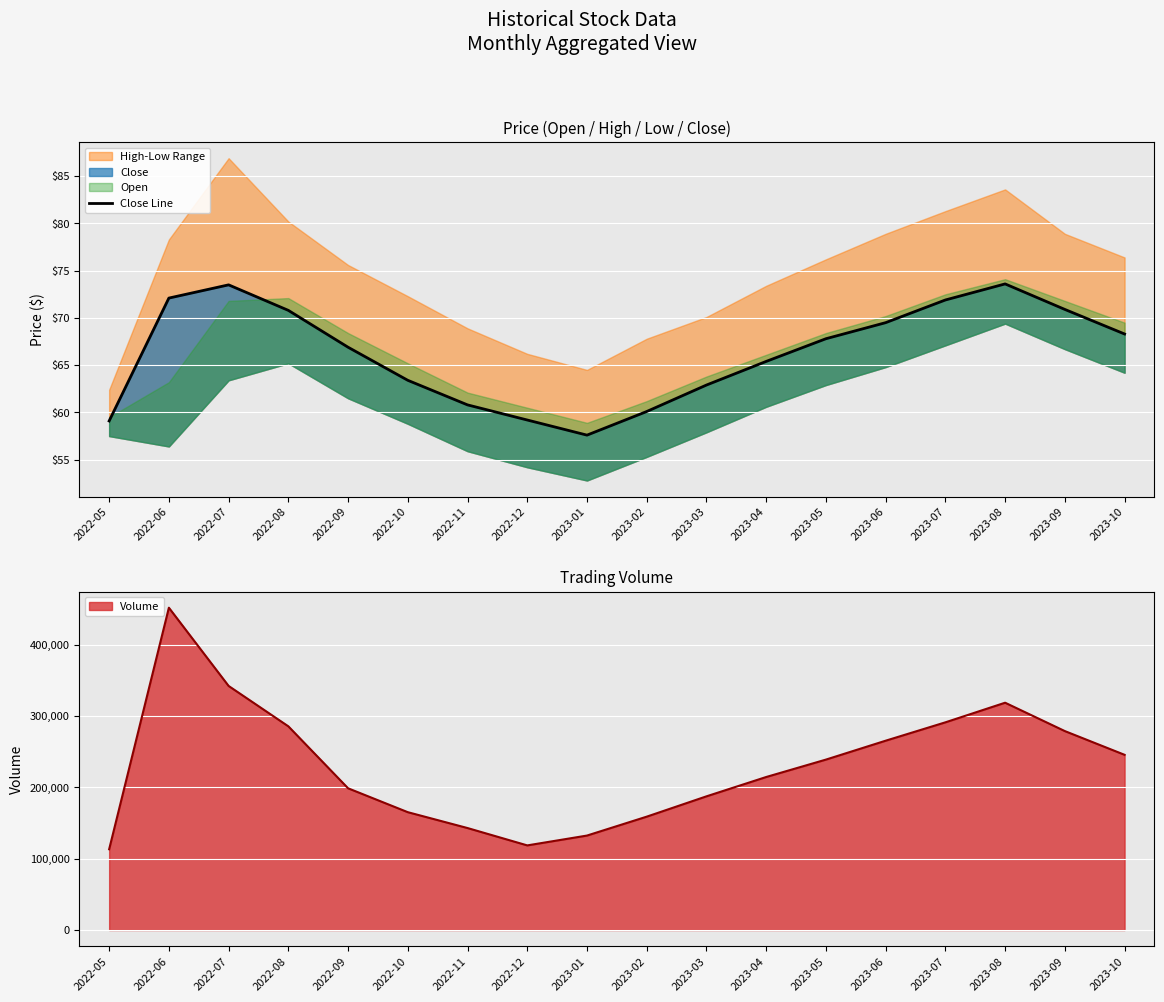

What position from the left is 2023-10?

18